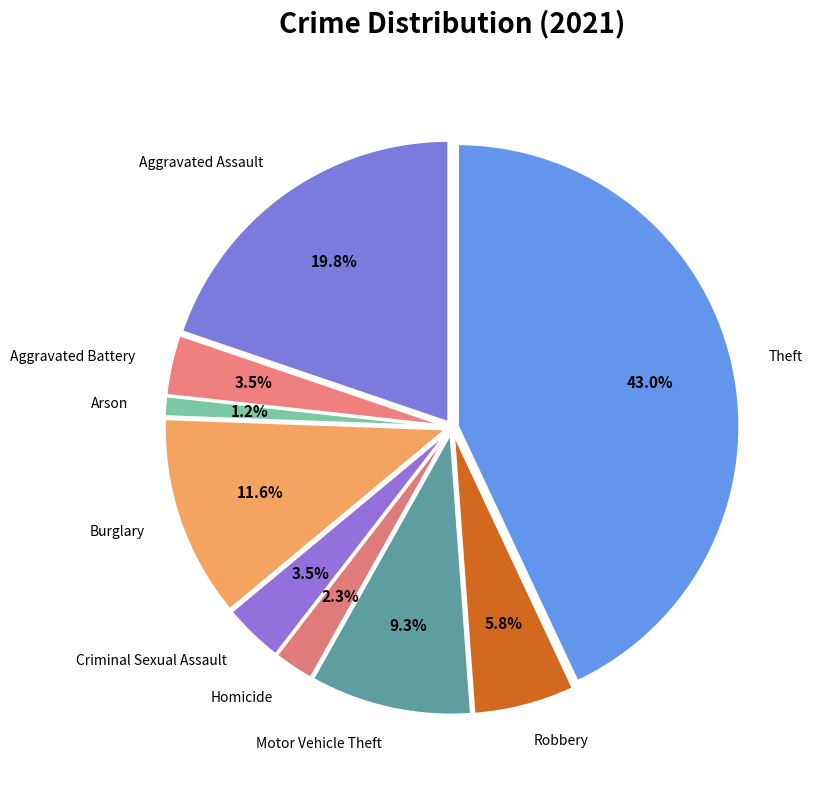

To the nearest percent, what is the difference between the largest and smallest slice percentages?

42%